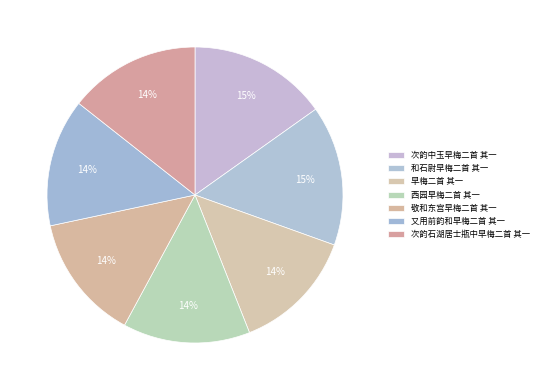

How many segments does this pie chart have?

7